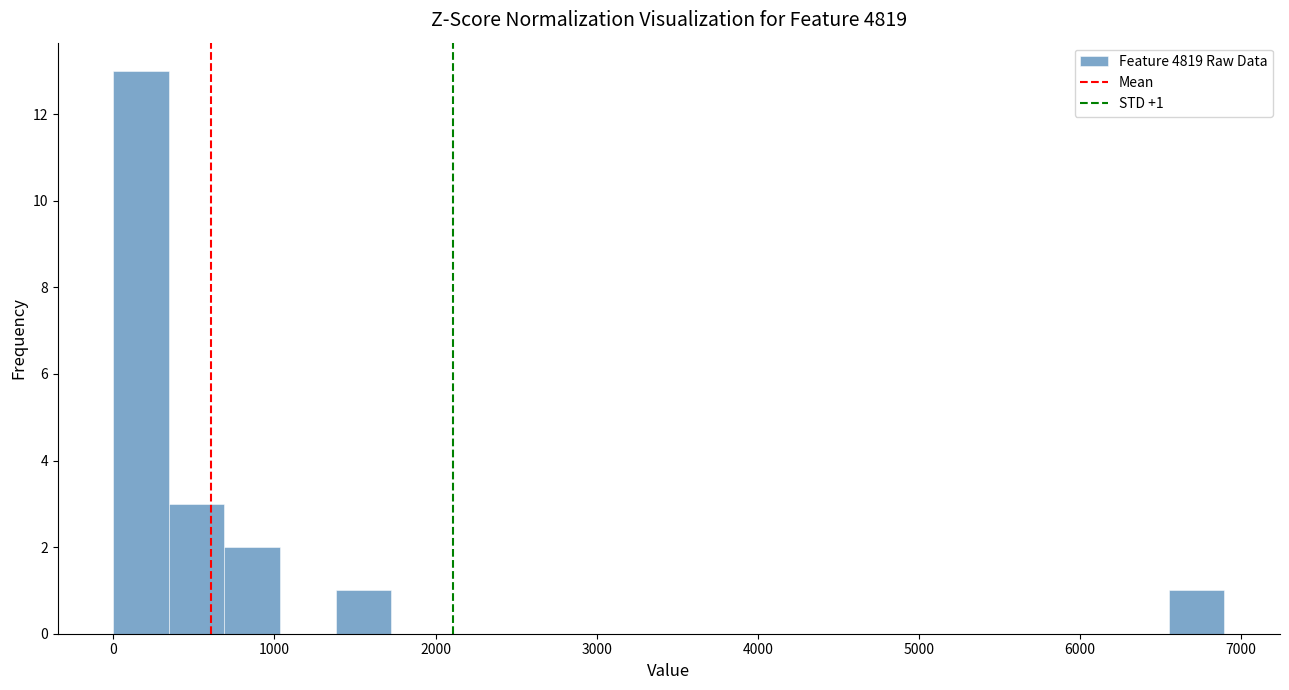

Around what value on the x-axis is the tallest bar? Give the approximate position of its centre, as read against the axis.

200